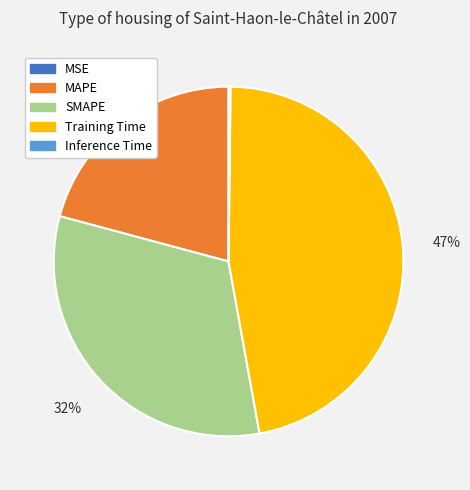

To the nearest percent, what percentage of the pie is MAPE?

21%